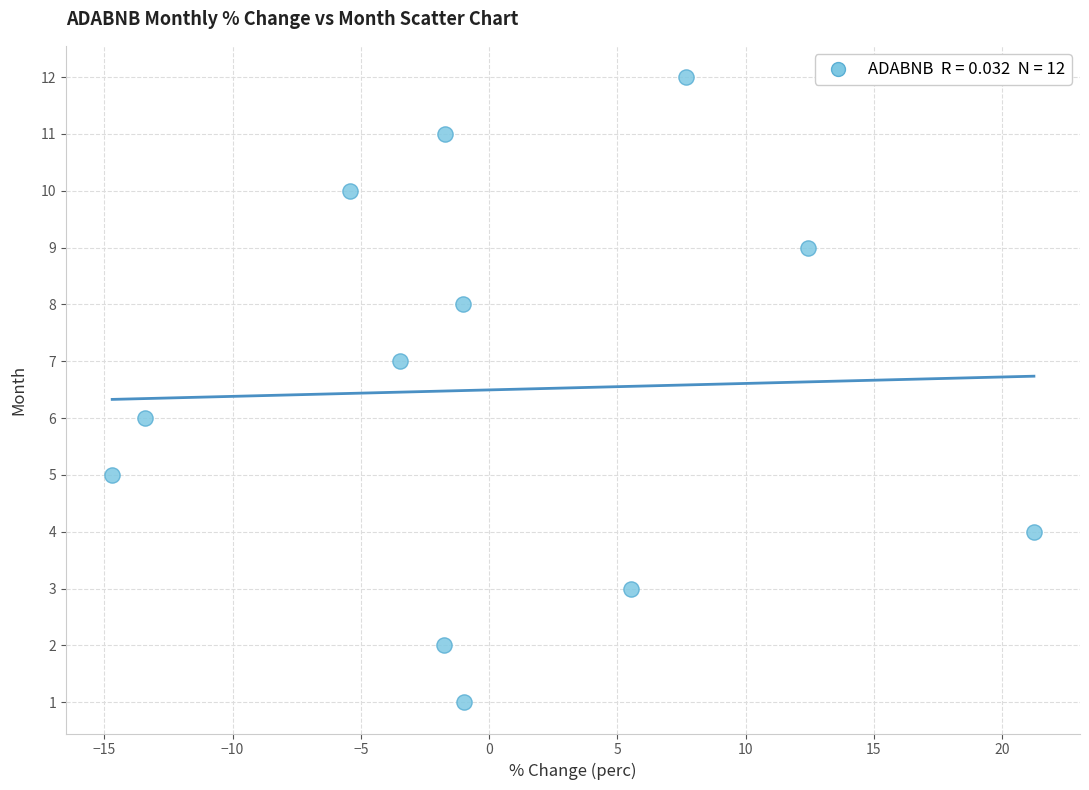

What is the range of Y values (max minus min)?

11